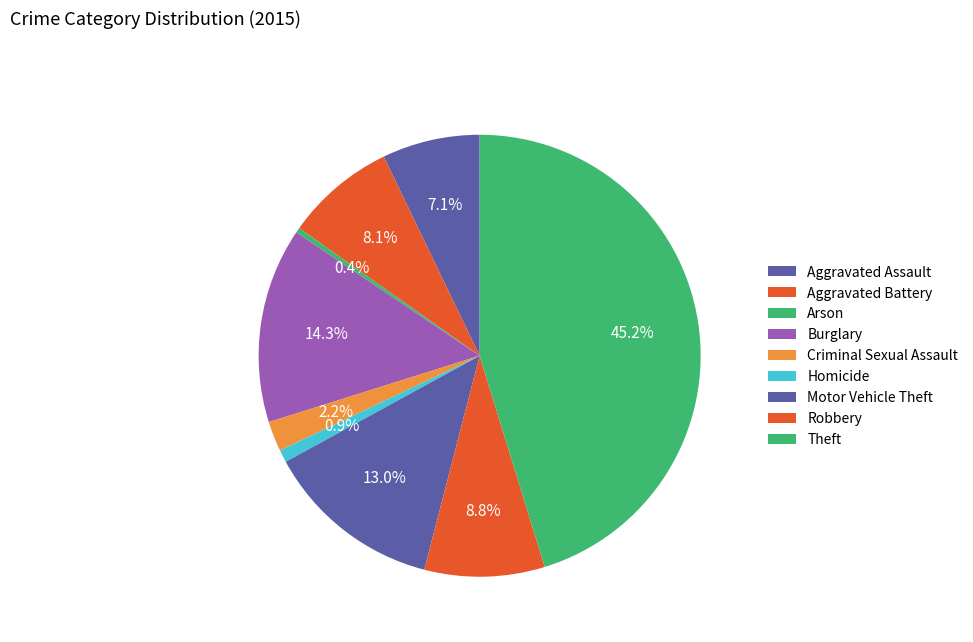

The Theft slice represents 35% of the pie. True or false?

False